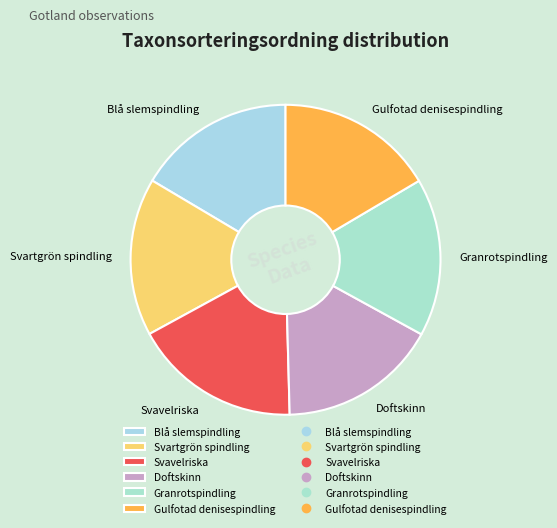

How many slices are in this pie chart?

6